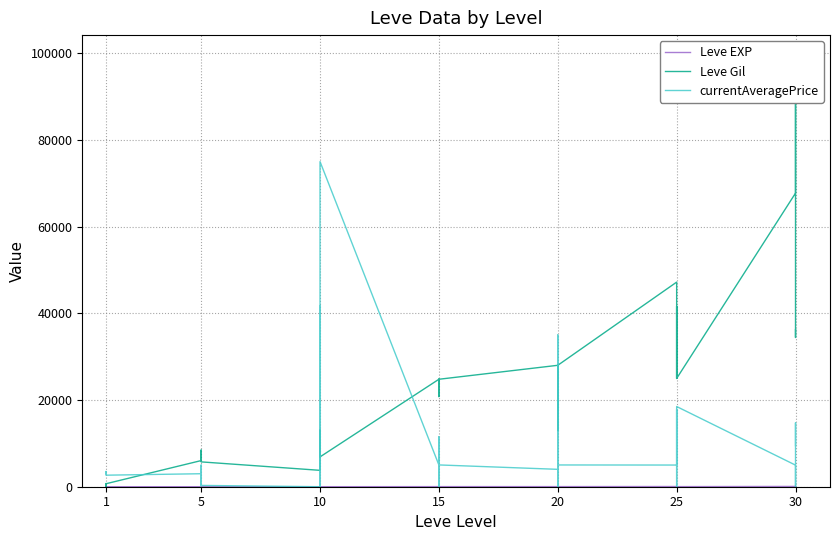

What are all the series names shown in the legend?

Leve EXP, Leve Gil, currentAveragePrice